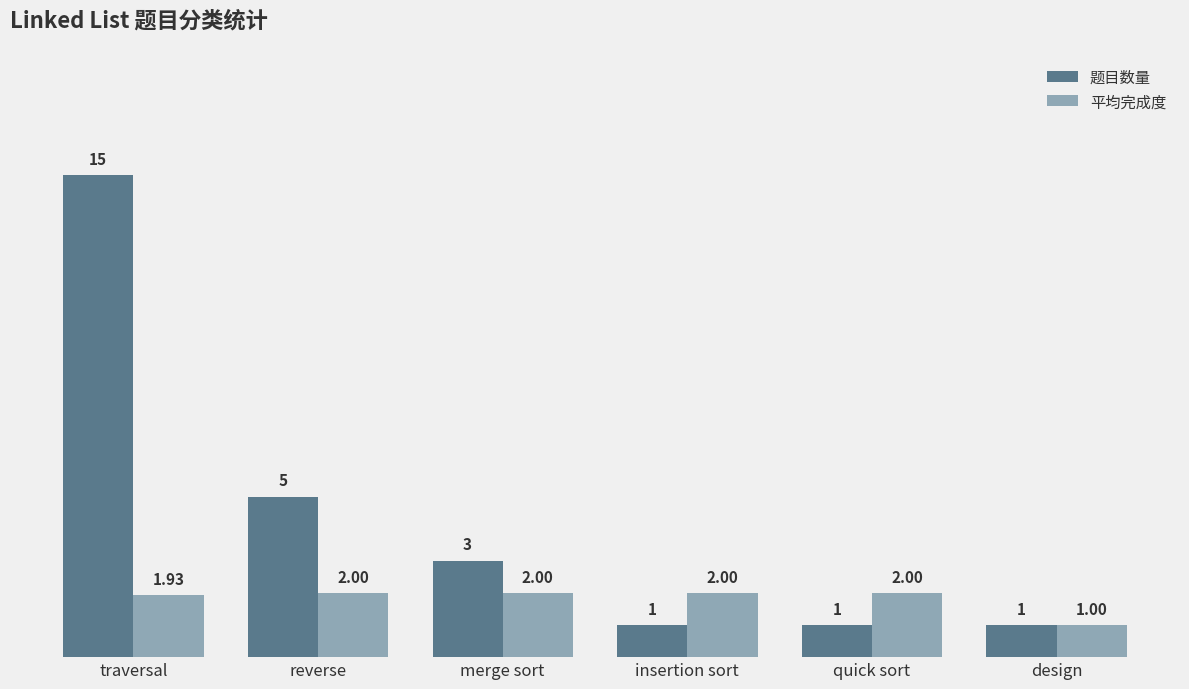

What is the lowest value of the 平均完成度 series?

1.0